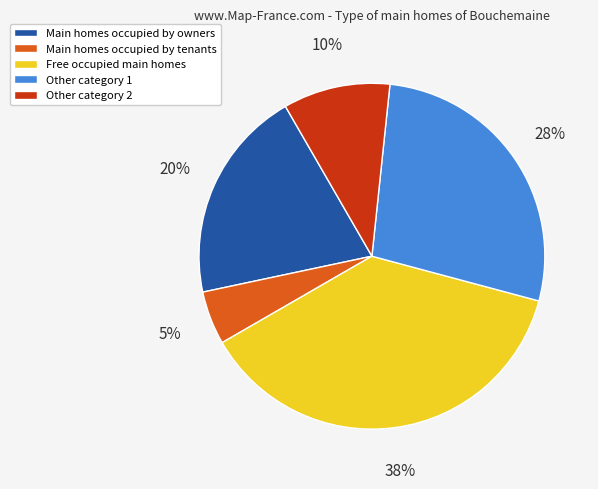

Count the number of slices in the pie.

5